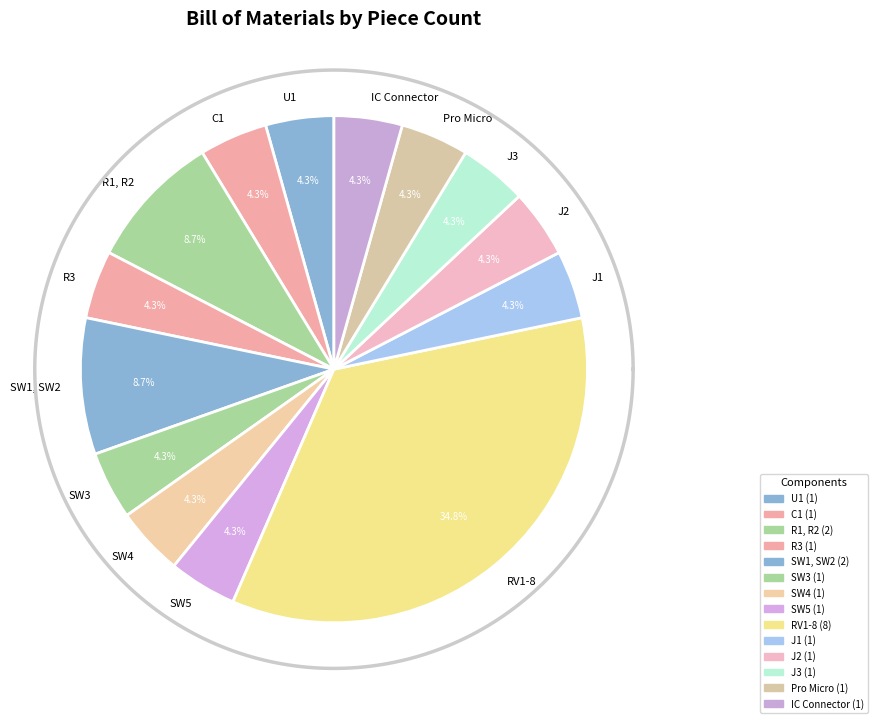

True or false: RV1-8 accounts for 35% of the total.

True